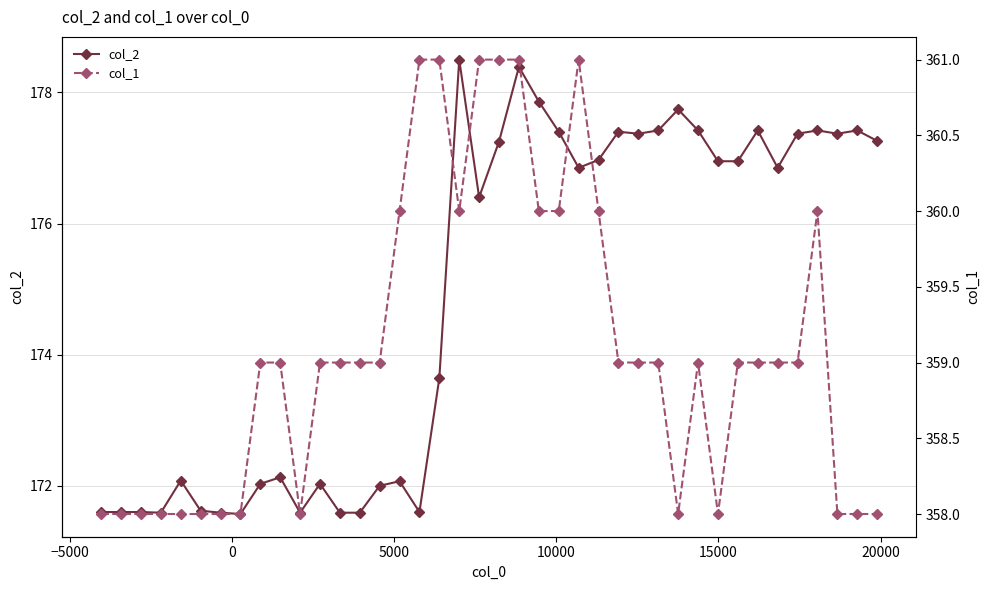

Is this an area chart (filled region under the line)?

No